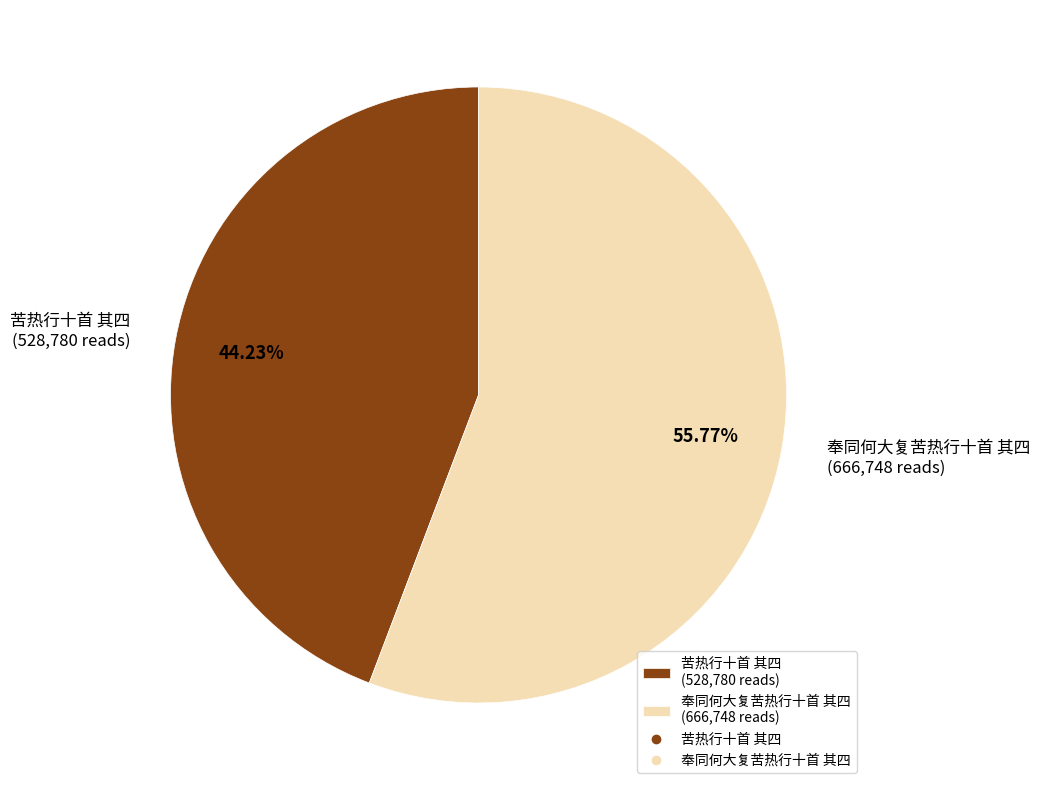

To the nearest percent, what is the average slice percentage?

50%